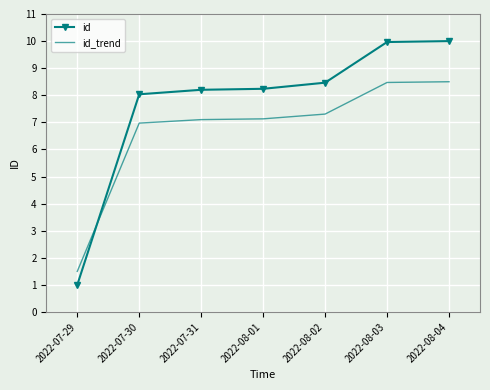

At which label is id_trend closest to 5?

2022-07-30